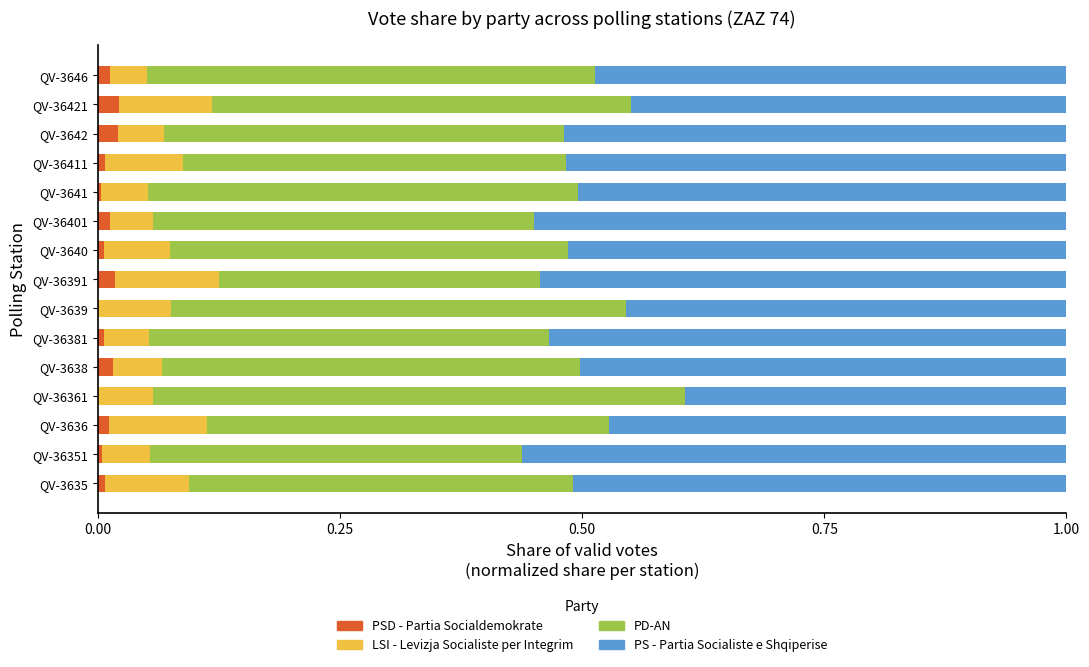

Is it true that PSD - Partia Socialdemokrate equals 0.0 at QV-3640?

True